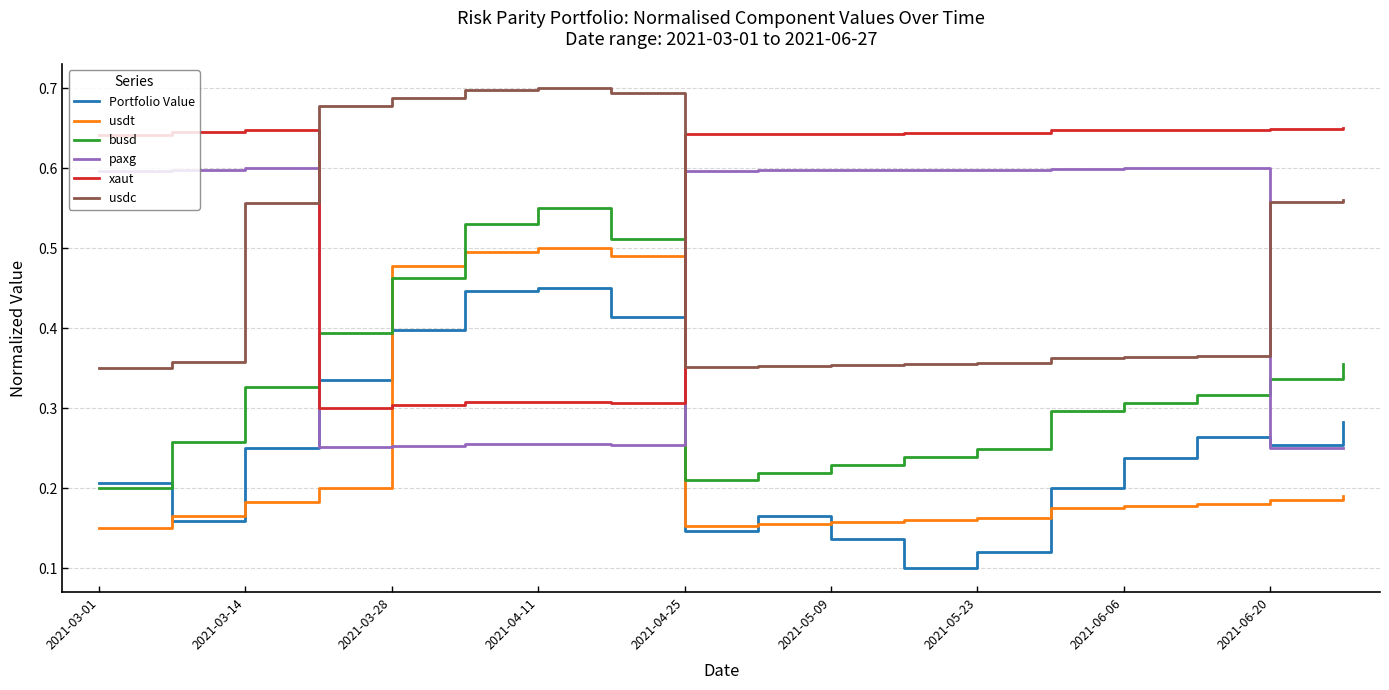

Does the chart display data point markers on the line(s)?

No